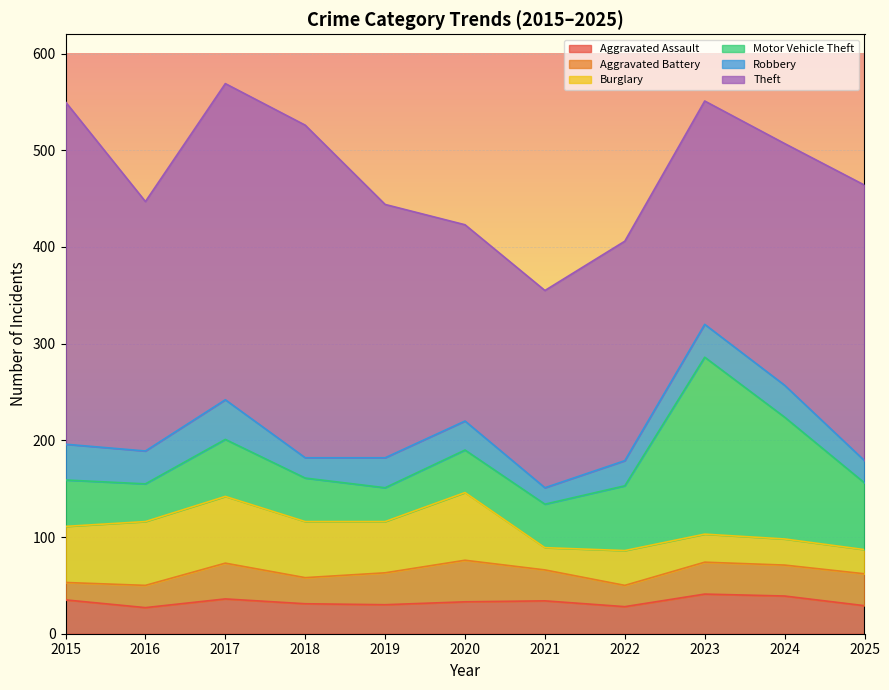

What is the lowest value of the Motor Vehicle Theft series?

35